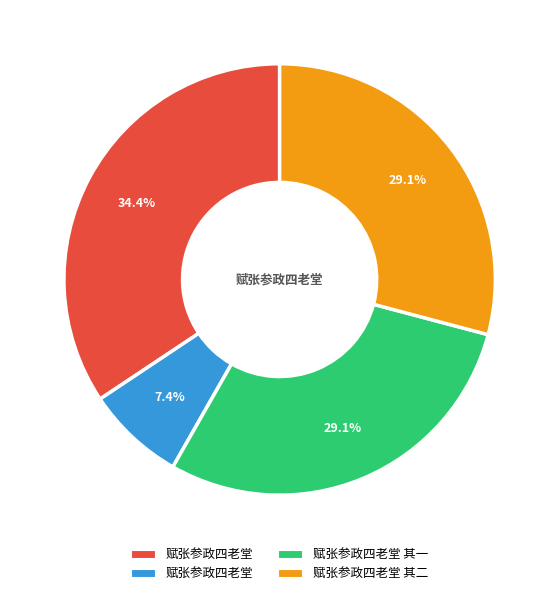

Is there a majority slice in this chart?

No